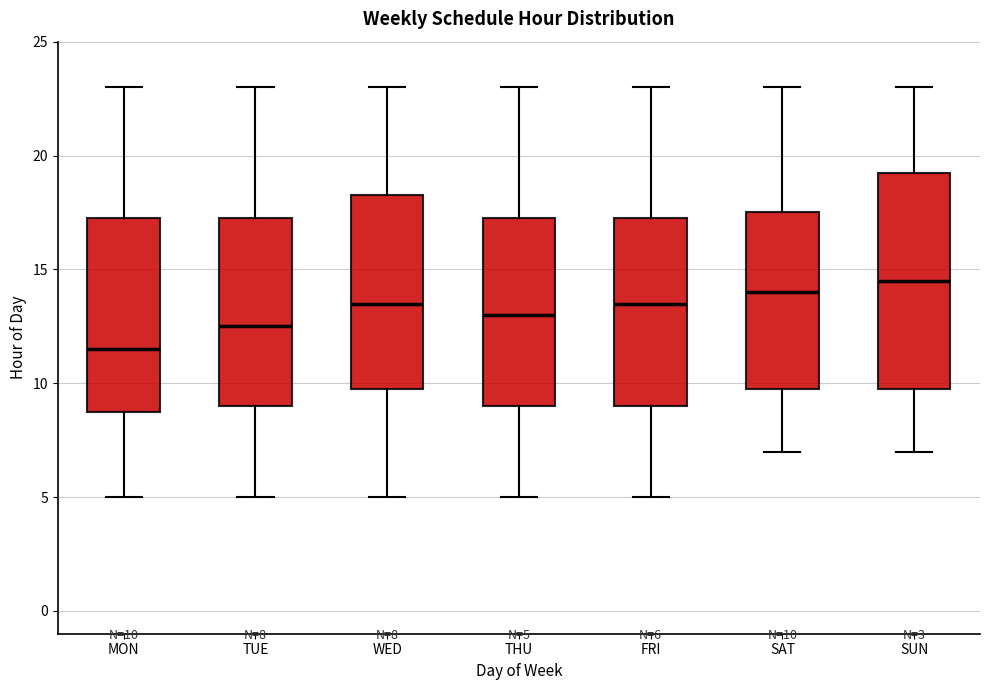

Comparing the boxes themselves (not the whiskers), which one is the tallest?

SUN